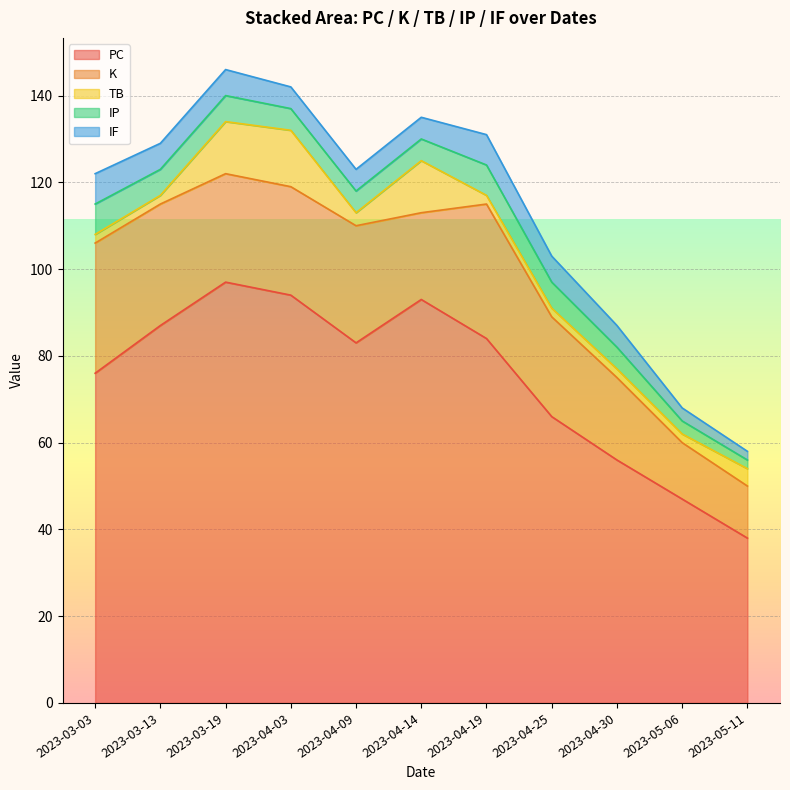

In PC, how many points are lower than both neighbors (excluding endpoints)?

1